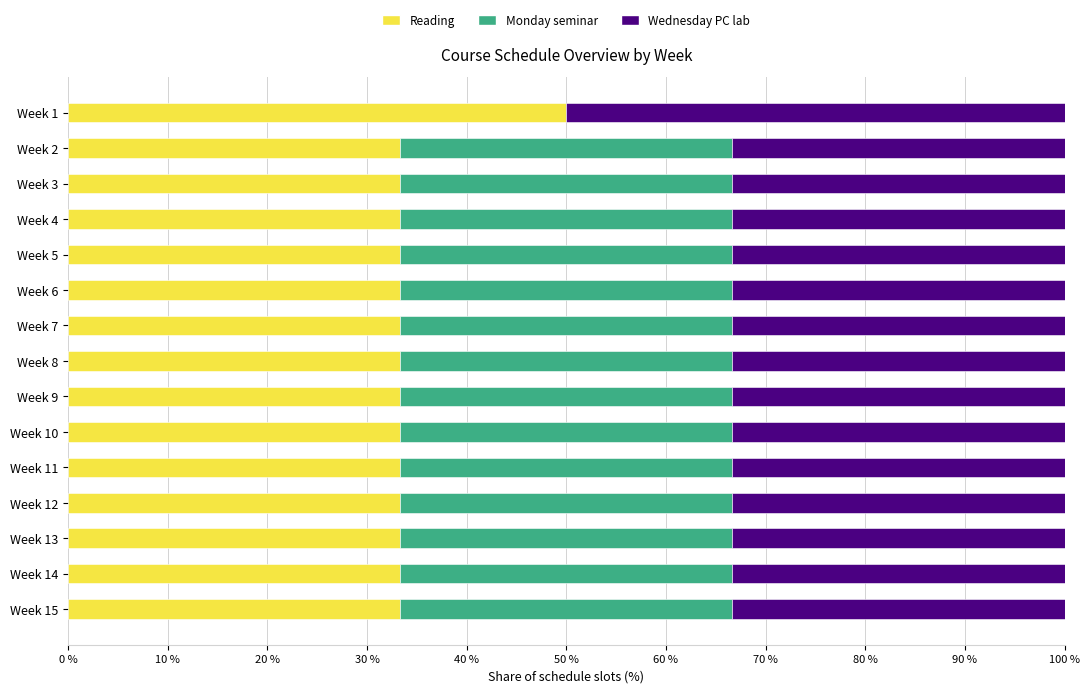

What is the total value across all series at Week 13?

100.0